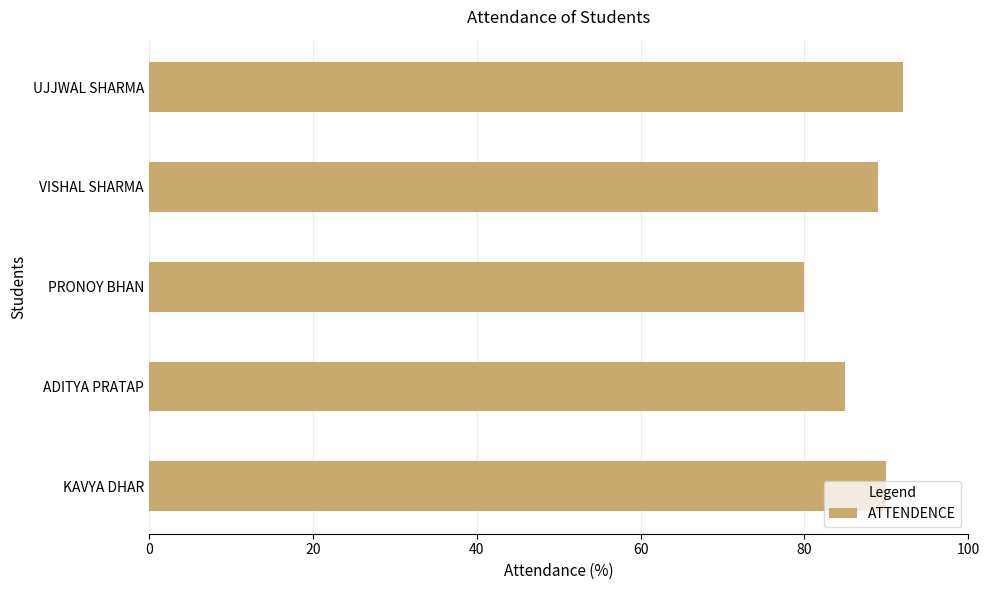

What is the sum of all values?

436